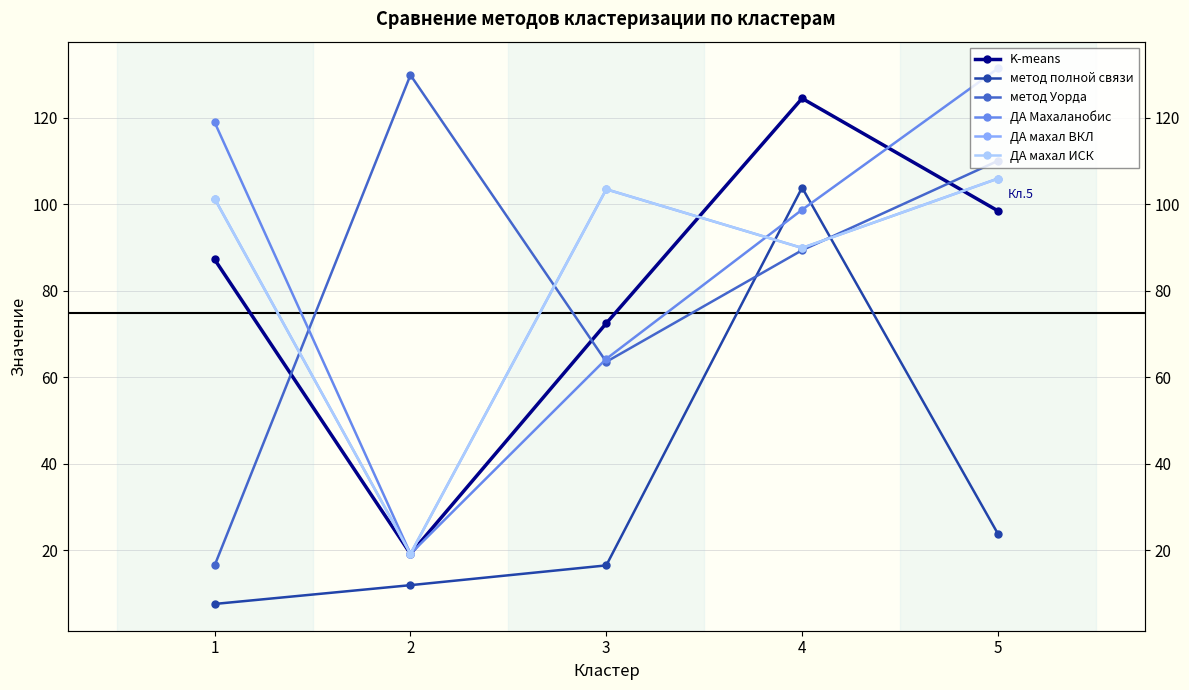

At 3, list the series in order from smallest to largest.

метод полной связи, метод Уорда, ДА Махаланобис, K-means, ДА махал ВКЛ, ДА махал ИСК